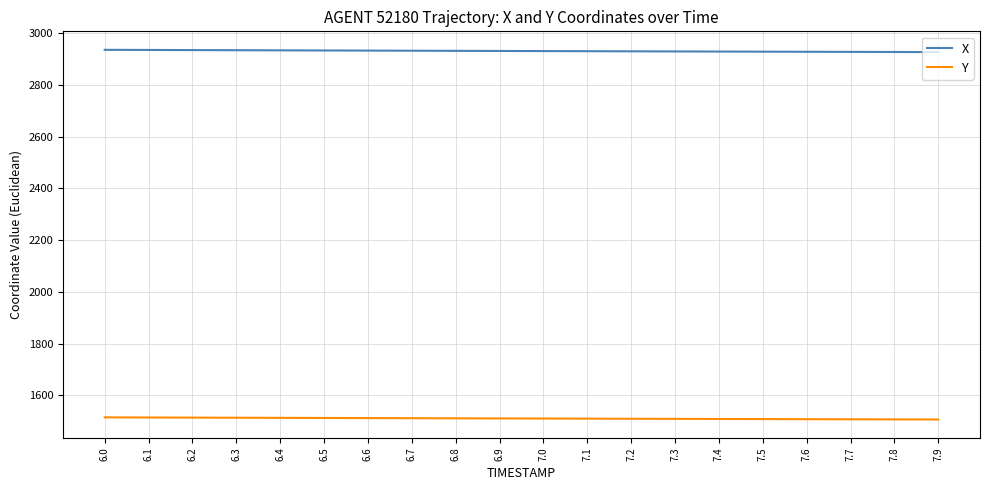

Rank the series at 6.8 from highest to lowest value.

X, Y